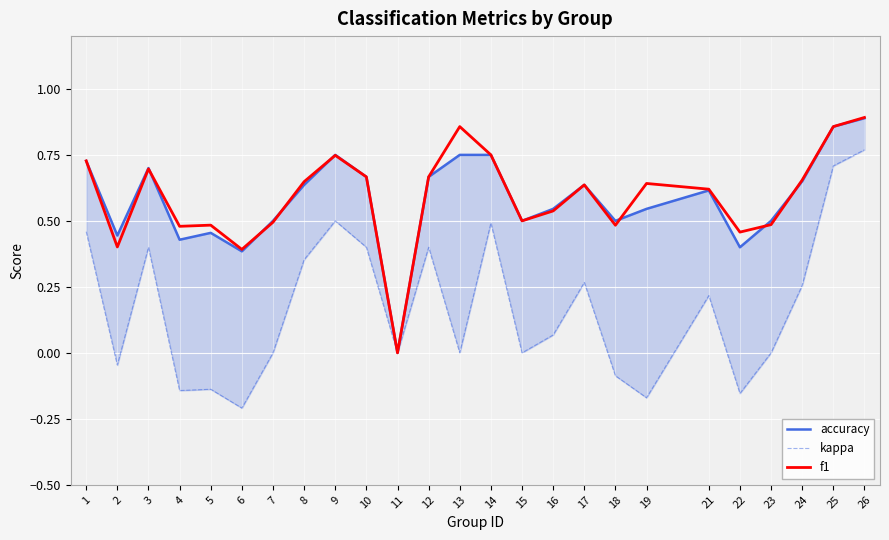

How many times do f1 and accuracy cross each other?

7